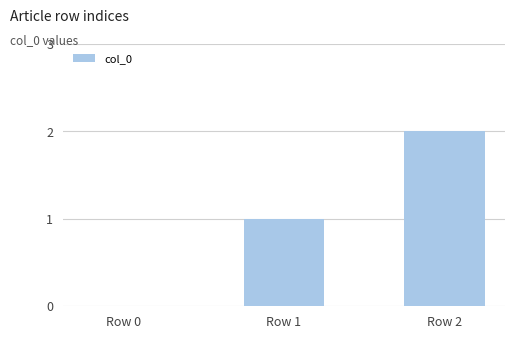

Read the value at Row 1.

1